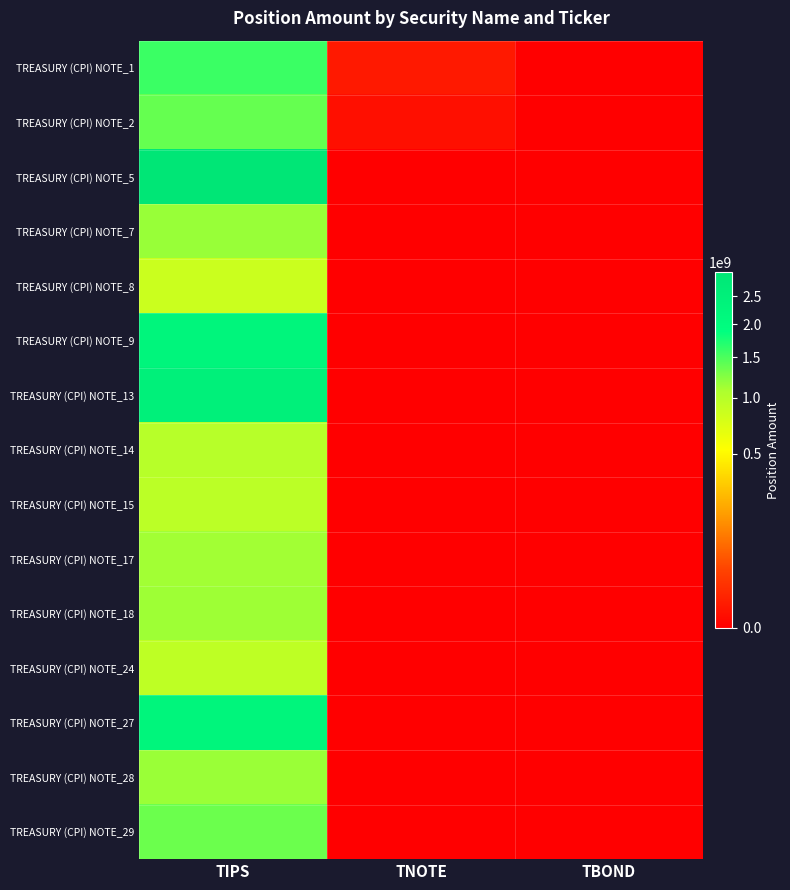

Reading right to left, extract all data points from this chart.

TREASURY (CPI) NOTE_1: TBOND=0	TNOTE=3022000	TIPS=1584916414
TREASURY (CPI) NOTE_2: TBOND=0	TNOTE=833000	TIPS=1381565032
TREASURY (CPI) NOTE_5: TBOND=0	TNOTE=0	TIPS=2978531750
TREASURY (CPI) NOTE_7: TBOND=0	TNOTE=0	TIPS=1162450626
TREASURY (CPI) NOTE_8: TBOND=0	TNOTE=0	TIPS=853526359
TREASURY (CPI) NOTE_9: TBOND=0	TNOTE=0	TIPS=2265560146
TREASURY (CPI) NOTE_13: TBOND=0	TNOTE=0	TIPS=2475061116
TREASURY (CPI) NOTE_14: TBOND=0	TNOTE=0	TIPS=994548896
TREASURY (CPI) NOTE_15: TBOND=0	TNOTE=0	TIPS=966780725
TREASURY (CPI) NOTE_17: TBOND=0	TNOTE=0	TIPS=1123928619
TREASURY (CPI) NOTE_18: TBOND=0	TNOTE=0	TIPS=1137825622
TREASURY (CPI) NOTE_24: TBOND=0	TNOTE=0	TIPS=935262972
TREASURY (CPI) NOTE_27: TBOND=0	TNOTE=0	TIPS=2253928470
TREASURY (CPI) NOTE_28: TBOND=0	TNOTE=0	TIPS=1153534066
TREASURY (CPI) NOTE_29: TBOND=0	TNOTE=0	TIPS=1357040249